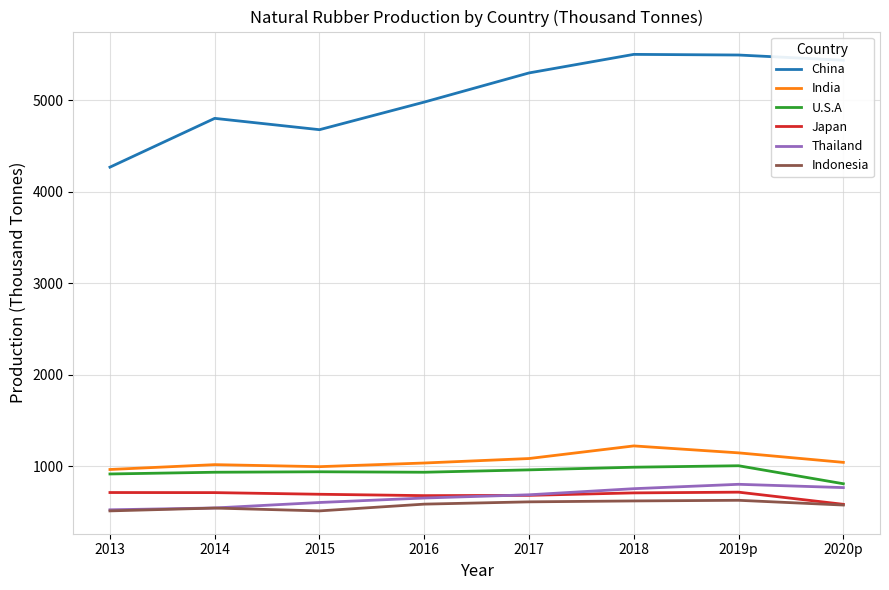

What is the highest value of the India series?

1220